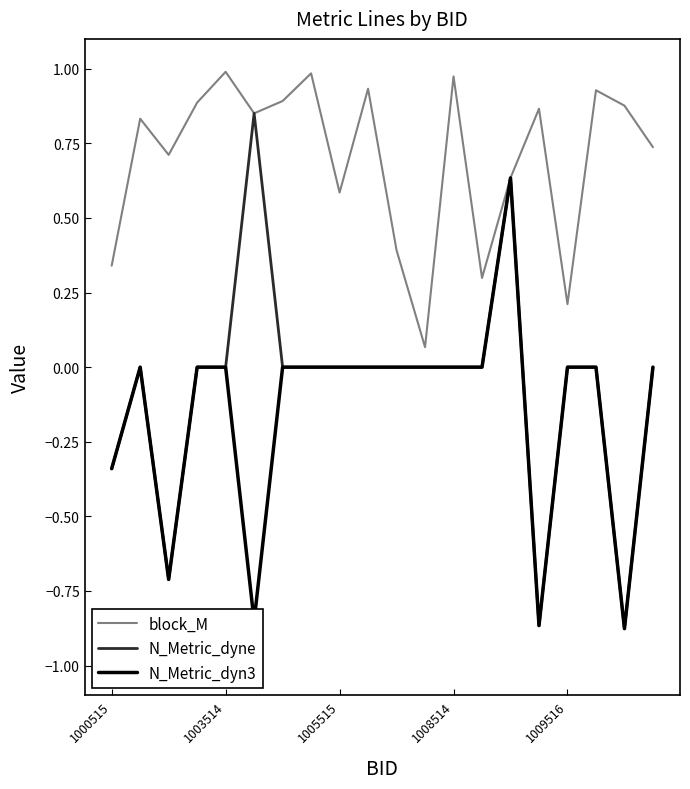

List the series in order of their peak value, lowest first.

N_Metric_dyn3, N_Metric_dyne, block_M